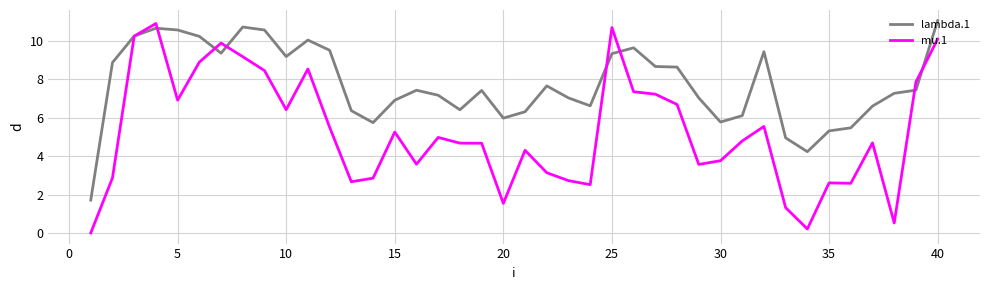

What is the maximum value shown in the chart?

11.0